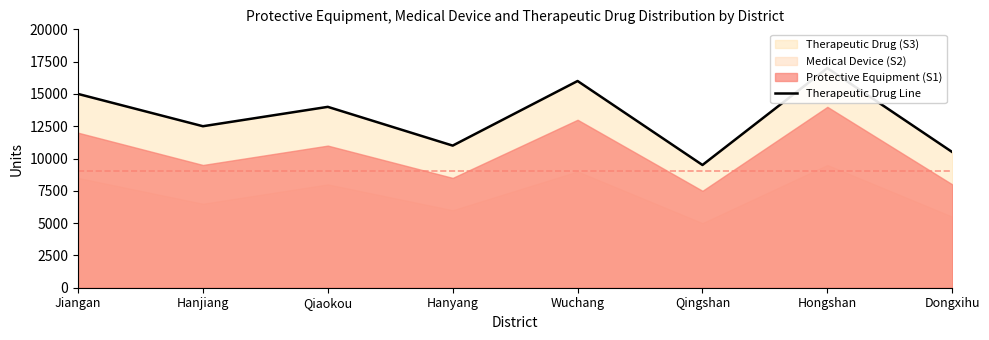

What is the label of the 2nd point from the left?

Hanjiang